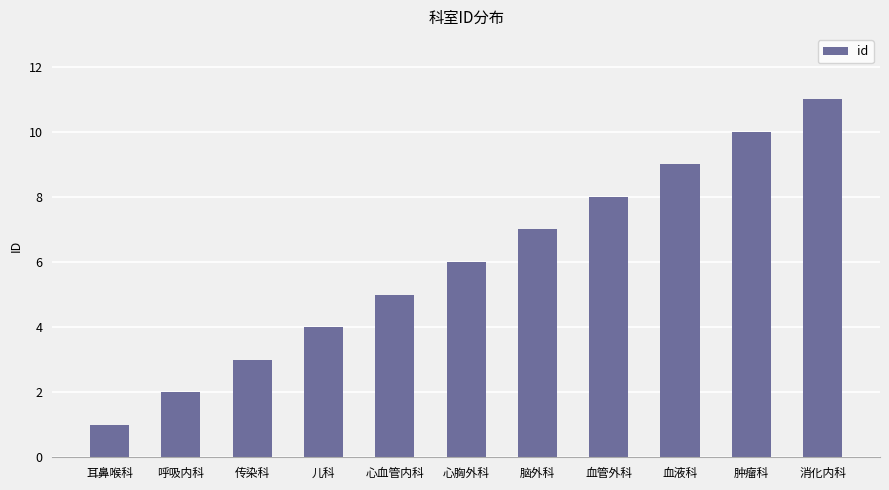

Reading right to left, list all the values displayed in this chart.

11	10	9	8	7	6	5	4	3	2	1